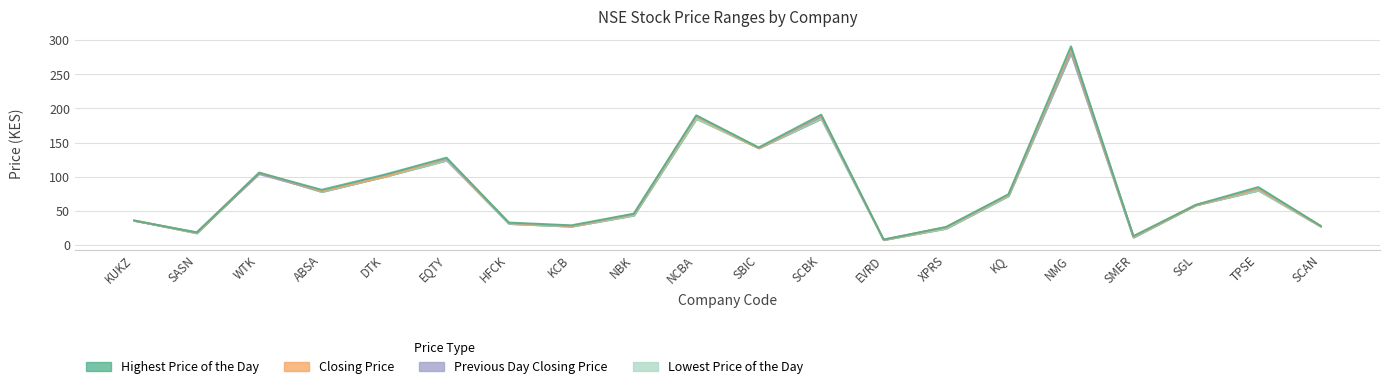

What position from the left is KUKZ?

1